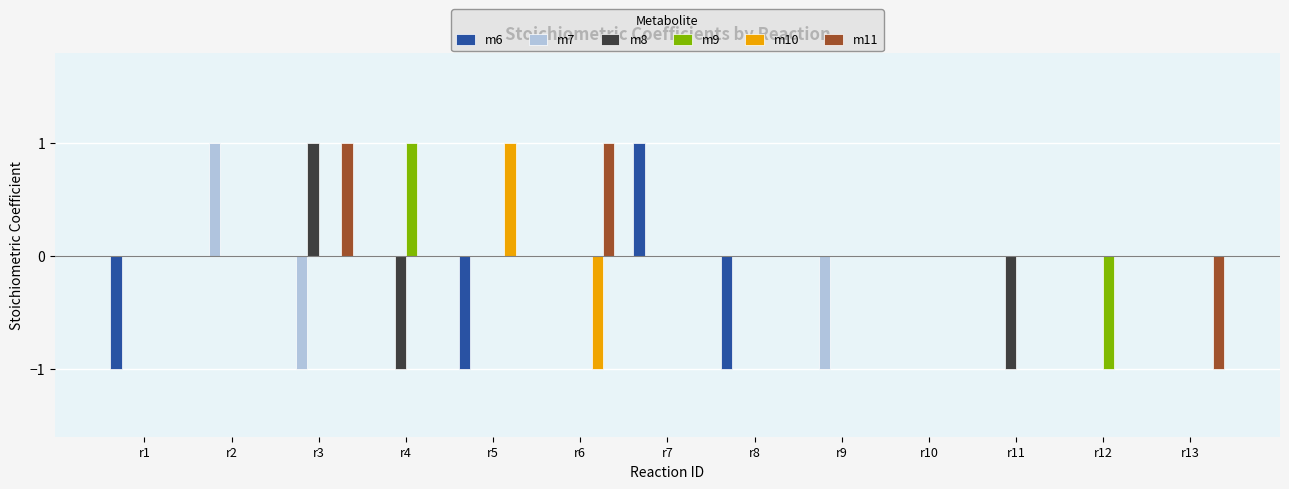

Is it true that m6 equals -1 at r8?

True